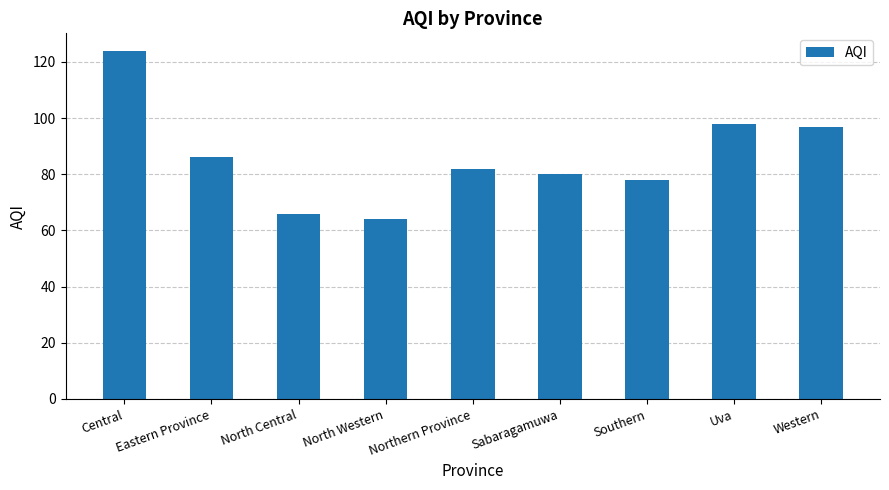

What is the value of the 5th bar from the left?

82